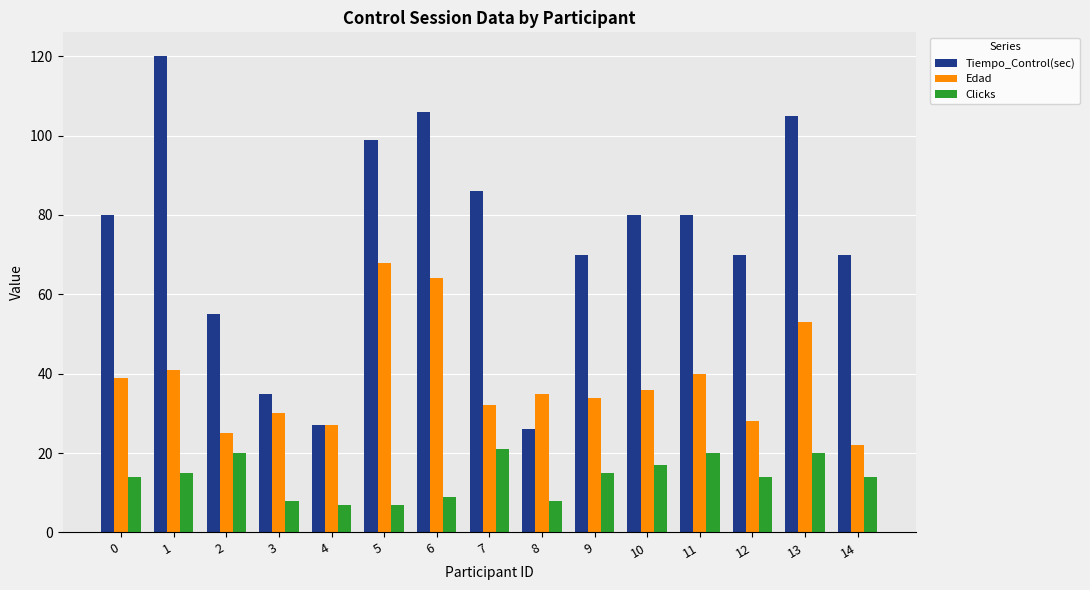

What is the highest value of the Edad series?

68